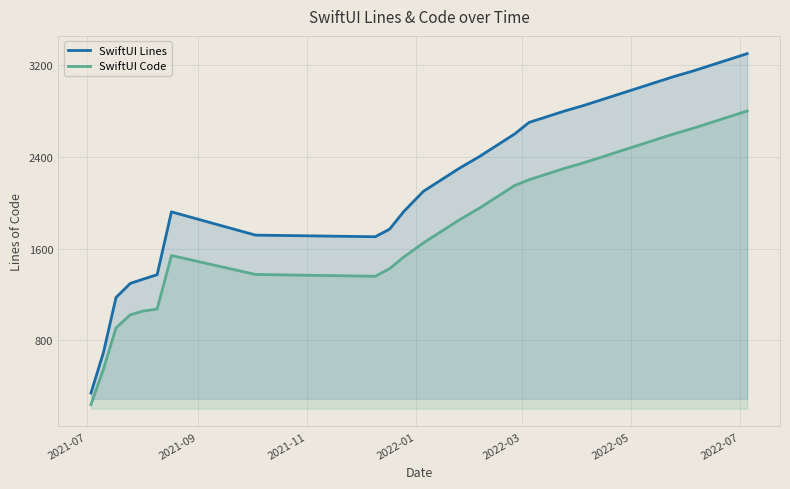

Which series has the largest total across all categories?

SwiftUI Lines